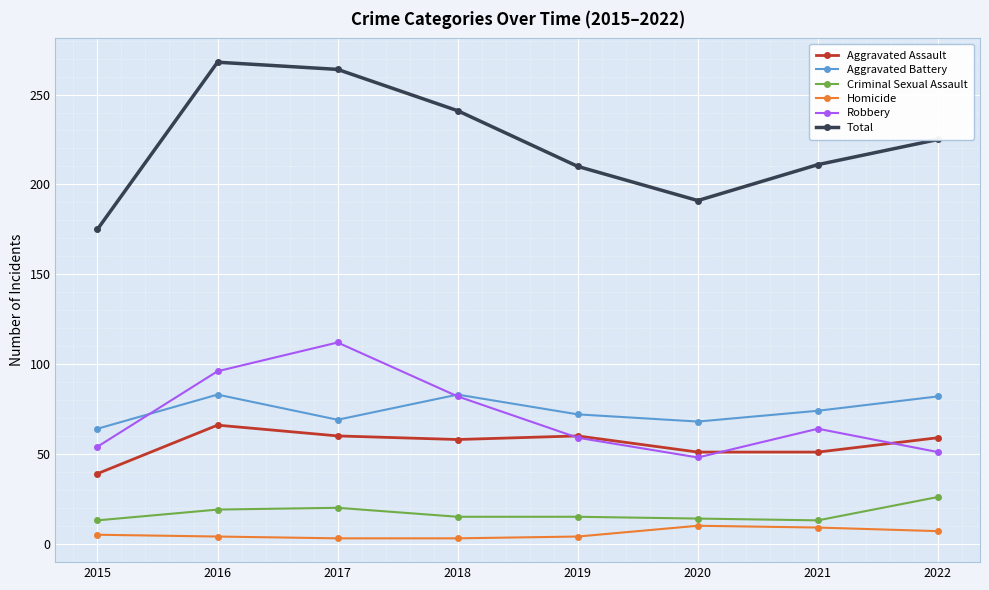

Is this an area chart (filled region under the line)?

No